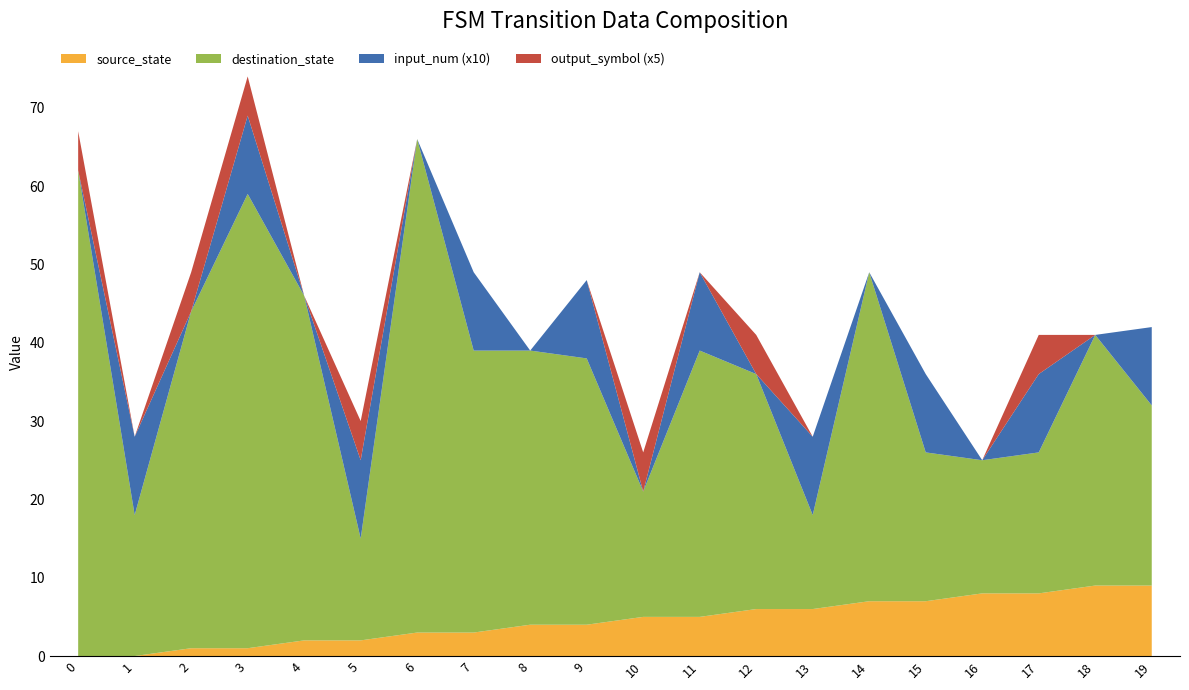

Reading right to left, transcribe all the data shown in this chart.

source_state: 19=9	18=9	17=8	16=8	15=7	14=7	13=6	12=6	11=5	10=5	9=4	8=4	7=3	6=3	5=2	4=2	3=1	2=1	1=0	0=0
destination_state: 19=23	18=32	17=18	16=17	15=19	14=42	13=12	12=30	11=34	10=16	9=34	8=35	7=36	6=63	5=13	4=44	3=58	2=43	1=18	0=62
input_num: 19=1	18=0	17=1	16=0	15=1	14=0	13=1	12=0	11=1	10=0	9=1	8=0	7=1	6=0	5=1	4=0	3=1	2=0	1=1	0=0
output_symbol: 19=0	18=0	17=1	16=0	15=0	14=0	13=0	12=1	11=0	10=1	9=0	8=0	7=0	6=0	5=1	4=0	3=1	2=1	1=0	0=1
transition_index: 19=19	18=18	17=17	16=16	15=15	14=14	13=13	12=12	11=11	10=10	9=9	8=8	7=7	6=6	5=5	4=4	3=3	2=2	1=1	0=0